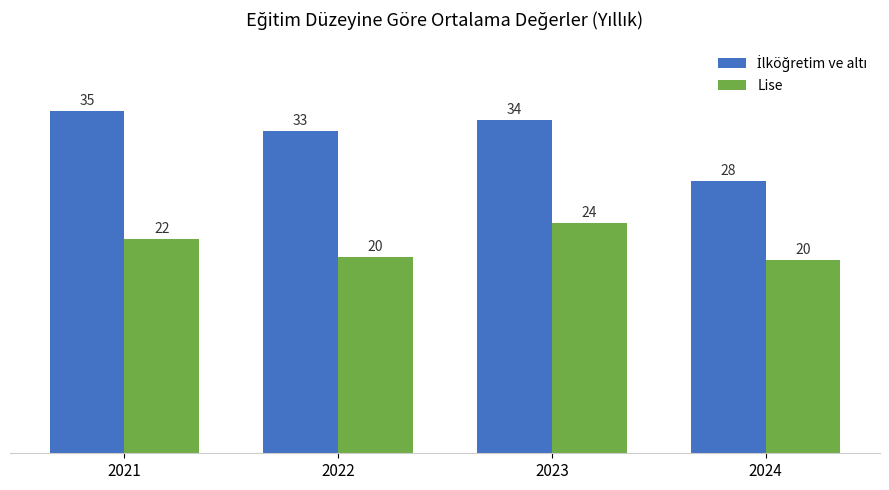

How many bars are there in each group?

2